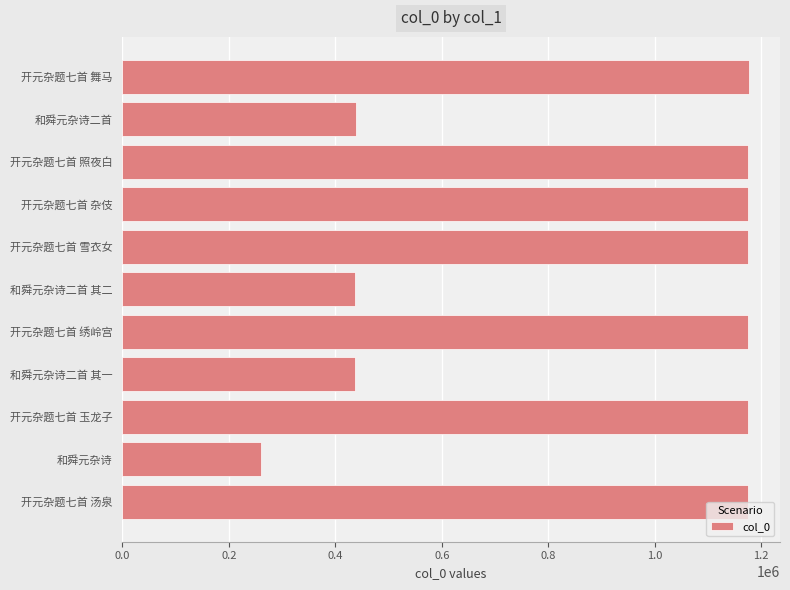

How many values are below 1176118?

5